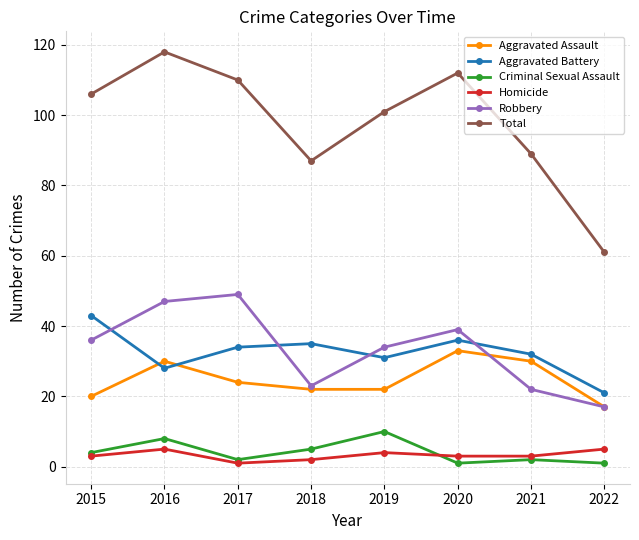

True or false: Homicide and Aggravated Battery intersect in this chart.

False